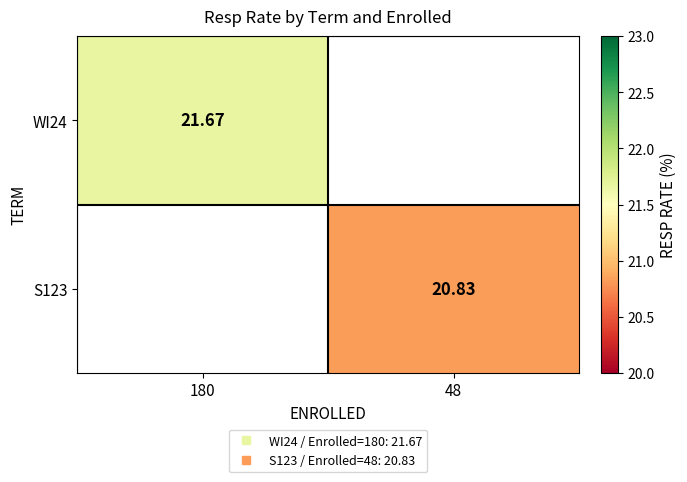

How many series are shown in this chart?

2